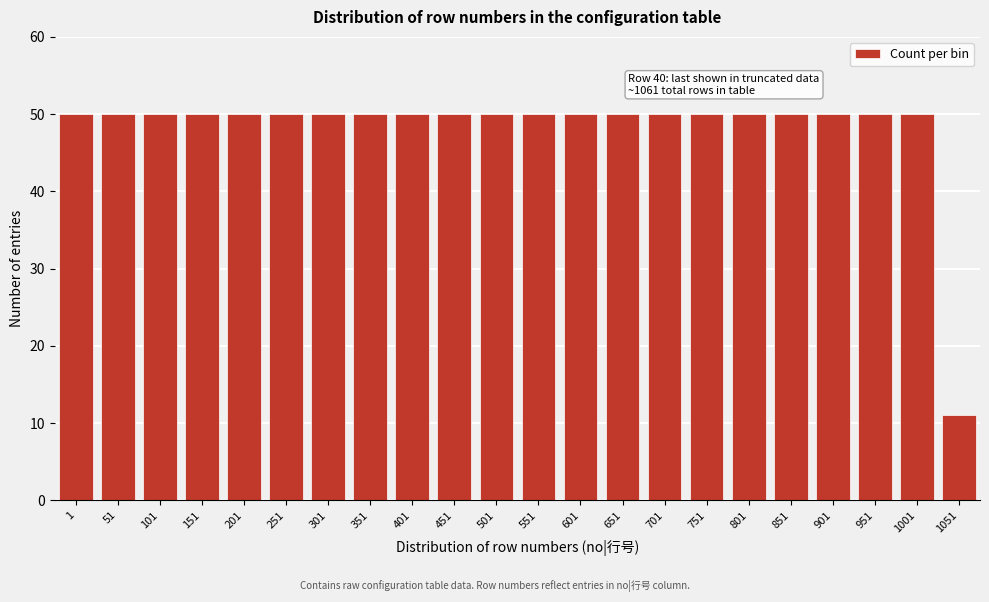

Reading left to right, extract all data points from this chart.

1=50	51=50	101=50	151=50	201=50	251=50	301=50	351=50	401=50	451=50	501=50	551=50	601=50	651=50	701=50	751=50	801=50	851=50	901=50	951=50	1001=50	1051=11